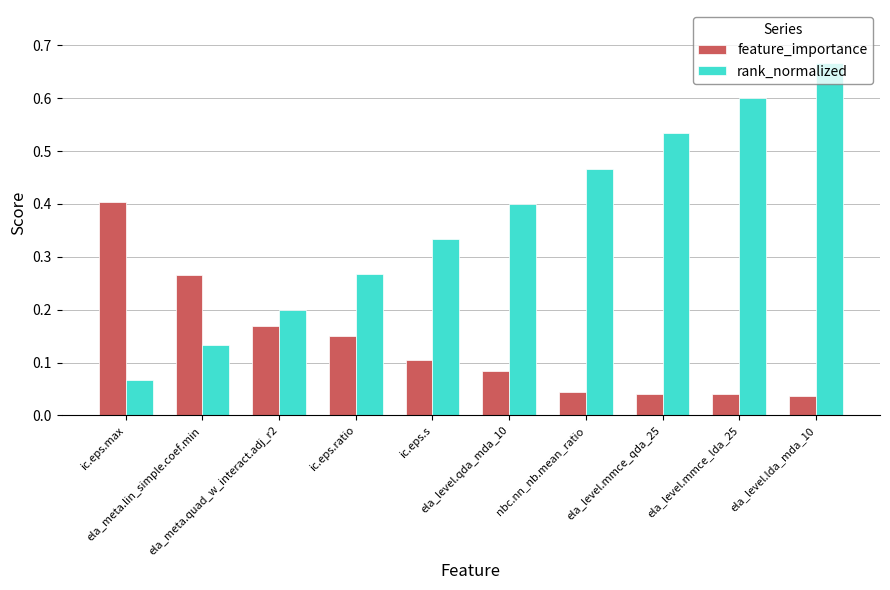

What is the label of the 7th bar from the left?

nbc.nn_nb.mean_ratio